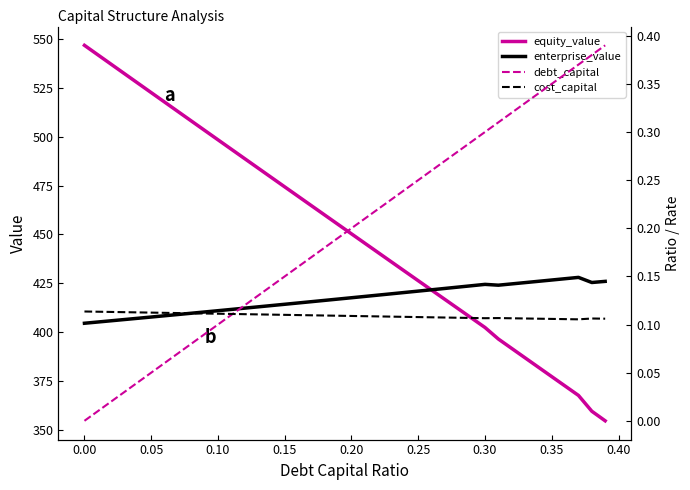

What is the lowest value of the enterprise_value series?

404.6